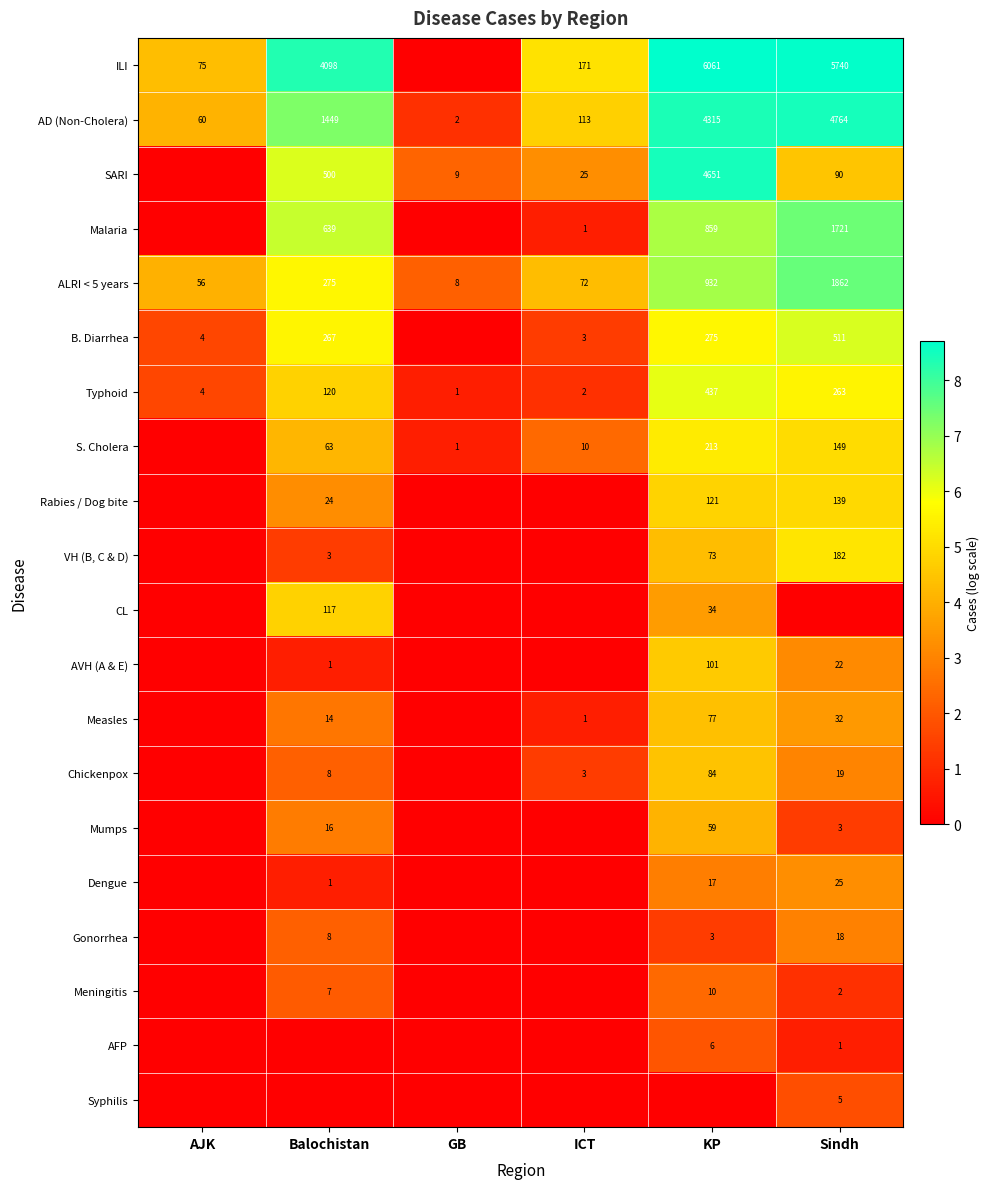

What is the average value of the Typhoid series?

138